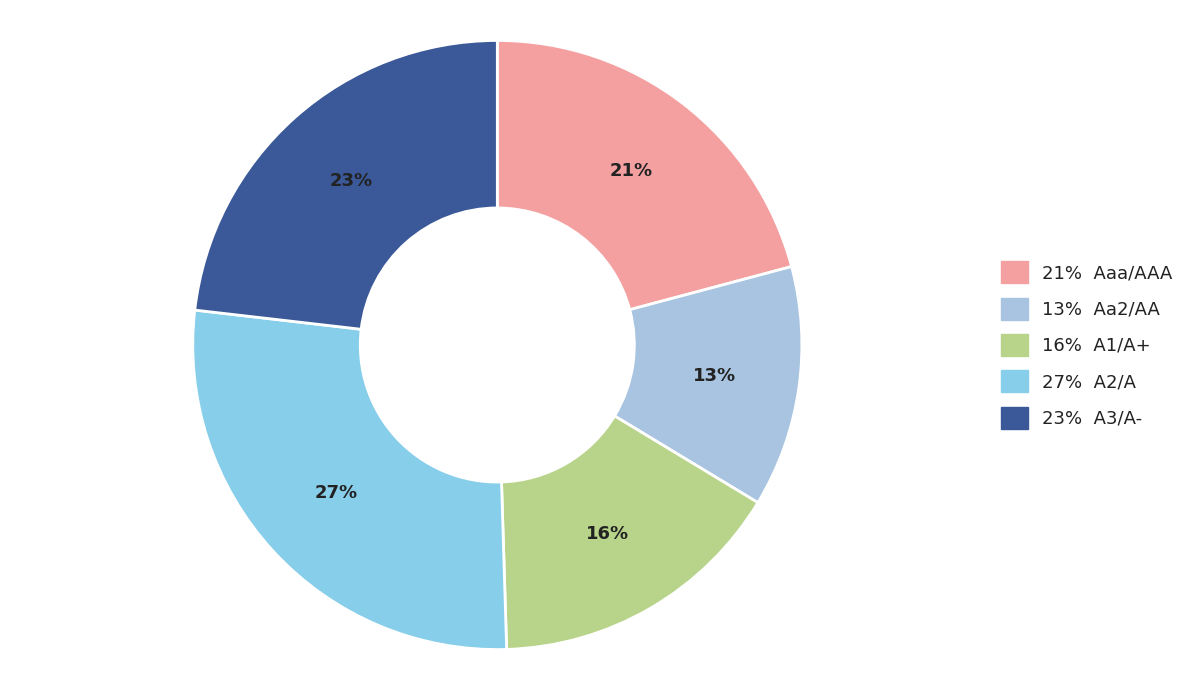

How many segments does this pie chart have?

5